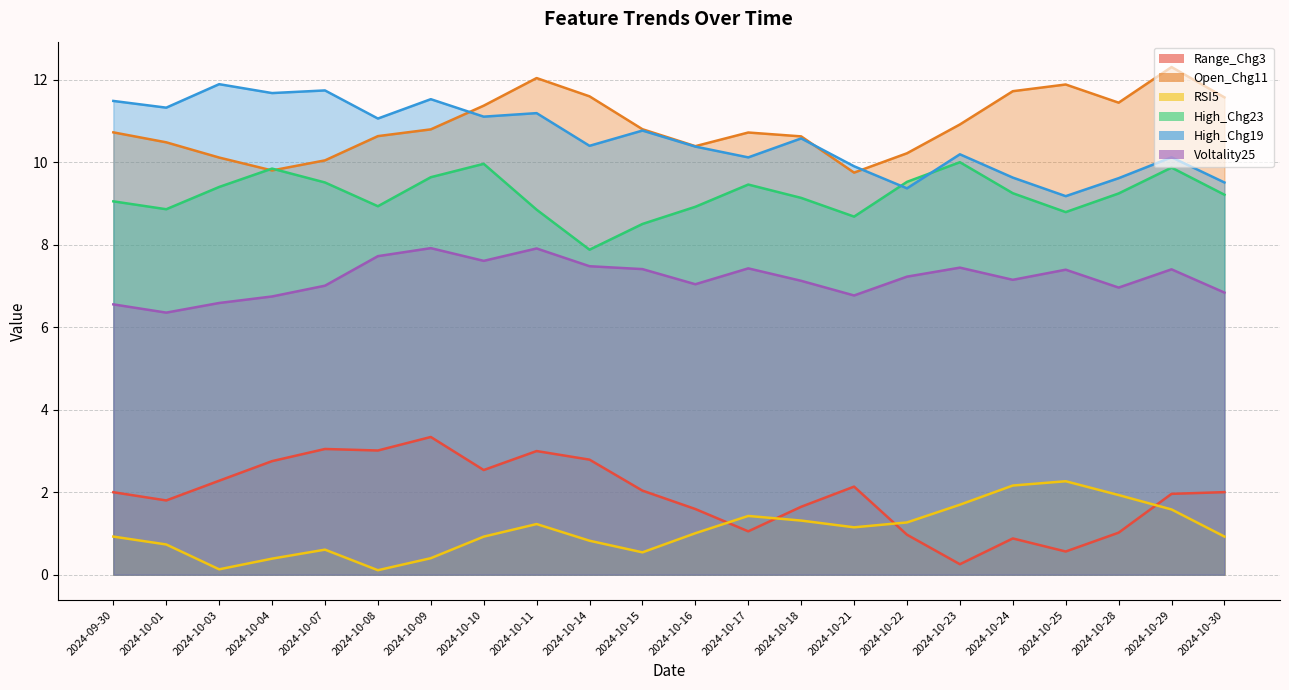

Reading left to right, transcribe all the data shown in this chart.

Range_Chg3: 2024-09-30=2.0	2024-10-01=1.8	2024-10-03=2.3	2024-10-04=2.8	2024-10-07=3.0	2024-10-08=3.0	2024-10-09=3.3	2024-10-10=2.5	2024-10-11=3.0	2024-10-14=2.8	2024-10-15=2.0	2024-10-16=1.6	2024-10-17=1.1	2024-10-18=1.6	2024-10-21=2.1	2024-10-22=1.0	2024-10-23=0.3	2024-10-24=0.9	2024-10-25=0.6	2024-10-28=1.0	2024-10-29=2.0	2024-10-30=2.0
Open_Chg11: 2024-09-30=10.7	2024-10-01=10.5	2024-10-03=10.1	2024-10-04=9.8	2024-10-07=10.0	2024-10-08=10.6	2024-10-09=10.8	2024-10-10=11.4	2024-10-11=12.0	2024-10-14=11.6	2024-10-15=10.8	2024-10-16=10.4	2024-10-17=10.7	2024-10-18=10.6	2024-10-21=9.7	2024-10-22=10.2	2024-10-23=10.9	2024-10-24=11.7	2024-10-25=11.9	2024-10-28=11.4	2024-10-29=12.3	2024-10-30=11.6
RSI5: 2024-09-30=0.9	2024-10-01=0.7	2024-10-03=0.1	2024-10-04=0.4	2024-10-07=0.6	2024-10-08=0.1	2024-10-09=0.4	2024-10-10=0.9	2024-10-11=1.2	2024-10-14=0.8	2024-10-15=0.5	2024-10-16=1.0	2024-10-17=1.4	2024-10-18=1.3	2024-10-21=1.1	2024-10-22=1.3	2024-10-23=1.7	2024-10-24=2.2	2024-10-25=2.3	2024-10-28=1.9	2024-10-29=1.6	2024-10-30=0.9
High_Chg23: 2024-09-30=9.1	2024-10-01=8.9	2024-10-03=9.4	2024-10-04=9.8	2024-10-07=9.5	2024-10-08=8.9	2024-10-09=9.6	2024-10-10=10.0	2024-10-11=8.8	2024-10-14=7.9	2024-10-15=8.5	2024-10-16=8.9	2024-10-17=9.5	2024-10-18=9.1	2024-10-21=8.7	2024-10-22=9.5	2024-10-23=10.0	2024-10-24=9.2	2024-10-25=8.8	2024-10-28=9.2	2024-10-29=9.9	2024-10-30=9.2
High_Chg19: 2024-09-30=11.5	2024-10-01=11.3	2024-10-03=11.9	2024-10-04=11.7	2024-10-07=11.7	2024-10-08=11.1	2024-10-09=11.5	2024-10-10=11.1	2024-10-11=11.2	2024-10-14=10.4	2024-10-15=10.8	2024-10-16=10.4	2024-10-17=10.1	2024-10-18=10.6	2024-10-21=9.9	2024-10-22=9.4	2024-10-23=10.2	2024-10-24=9.6	2024-10-25=9.2	2024-10-28=9.6	2024-10-29=10.1	2024-10-30=9.5
Voltality25: 2024-09-30=6.6	2024-10-01=6.4	2024-10-03=6.6	2024-10-04=6.7	2024-10-07=7.0	2024-10-08=7.7	2024-10-09=7.9	2024-10-10=7.6	2024-10-11=7.9	2024-10-14=7.5	2024-10-15=7.4	2024-10-16=7.0	2024-10-17=7.4	2024-10-18=7.1	2024-10-21=6.8	2024-10-22=7.2	2024-10-23=7.4	2024-10-24=7.1	2024-10-25=7.4	2024-10-28=7.0	2024-10-29=7.4	2024-10-30=6.8